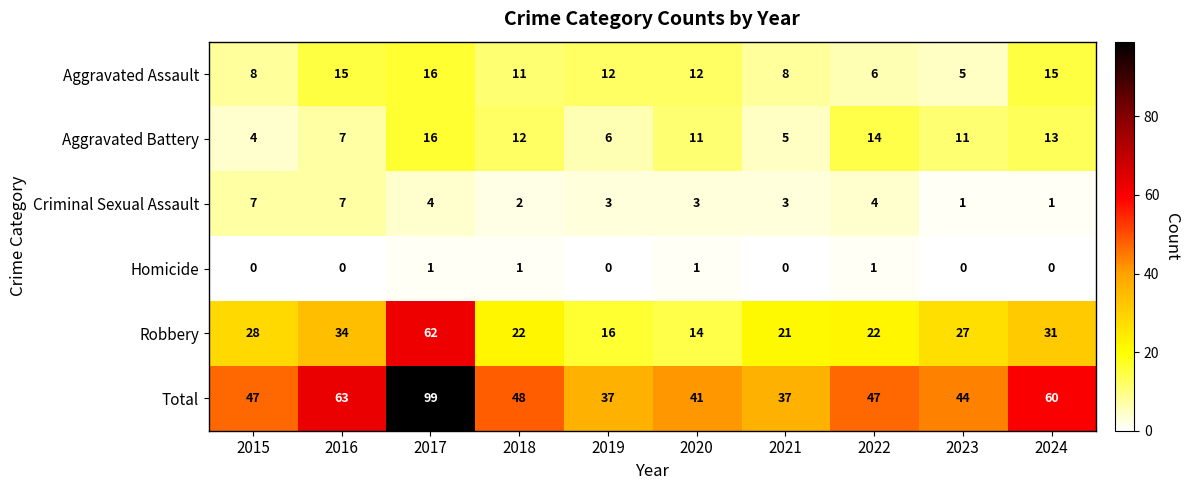

At which category is the sum across all series the highest?

2017